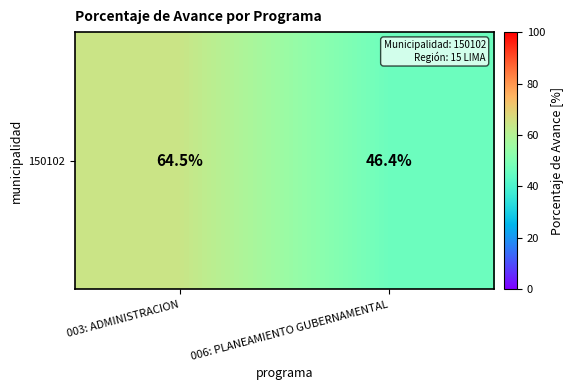

True or false: the data shows 69.4 at 006: PLANEAMIENTO GUBERNAMENTAL.

False